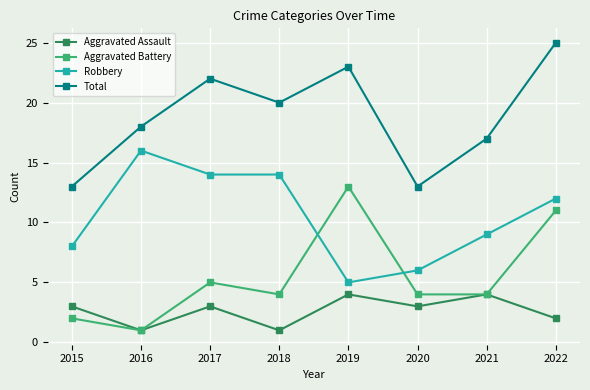

Is it true that Aggravated Battery equals 4 at 2021?

True